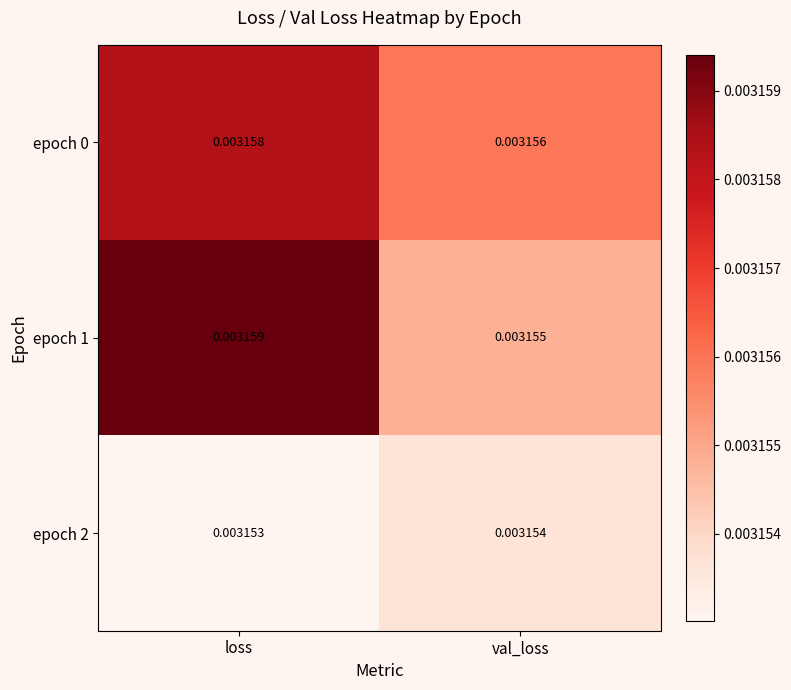

List the labels in order of epoch 0 value, smallest first.

val_loss, loss